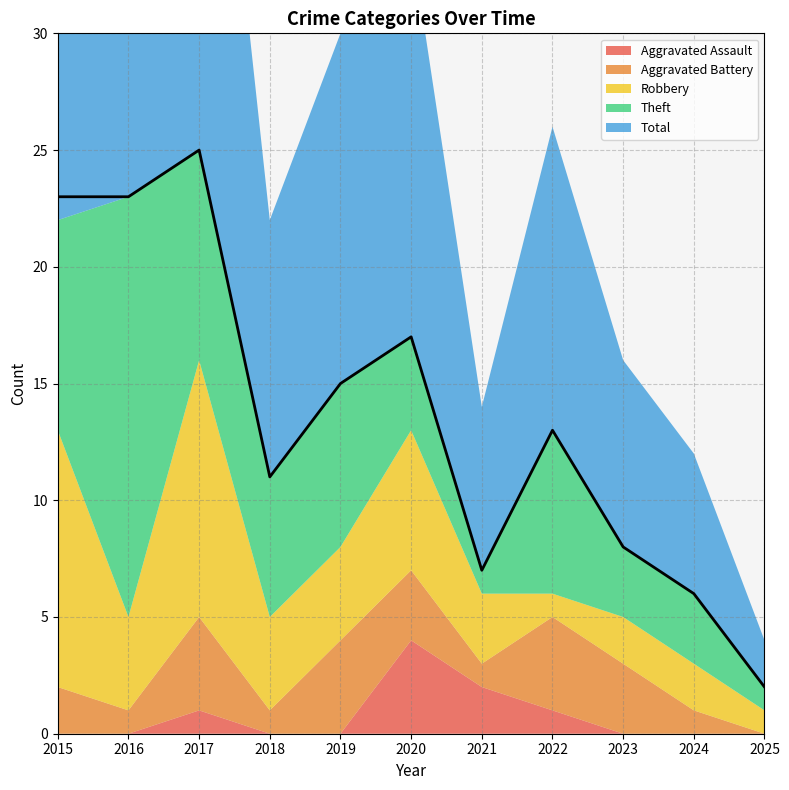

True or false: Theft and Total cross at least once.

False